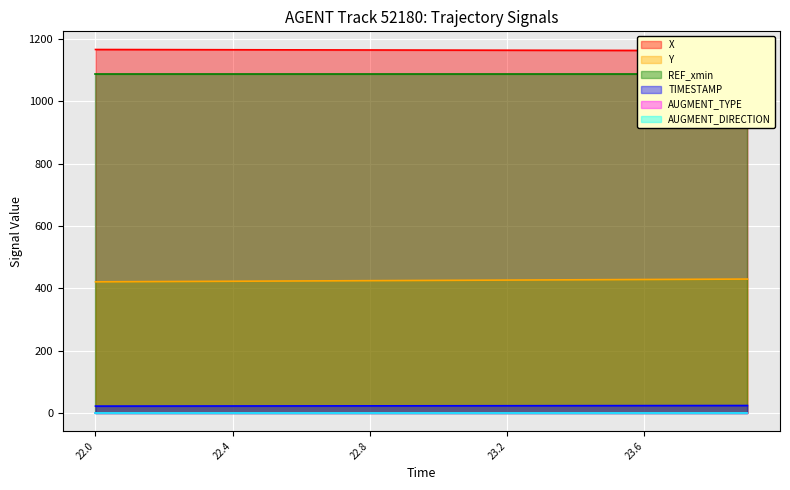

What is the difference between the TIMESTAMP values at 23.7 and 23.6?

0.1